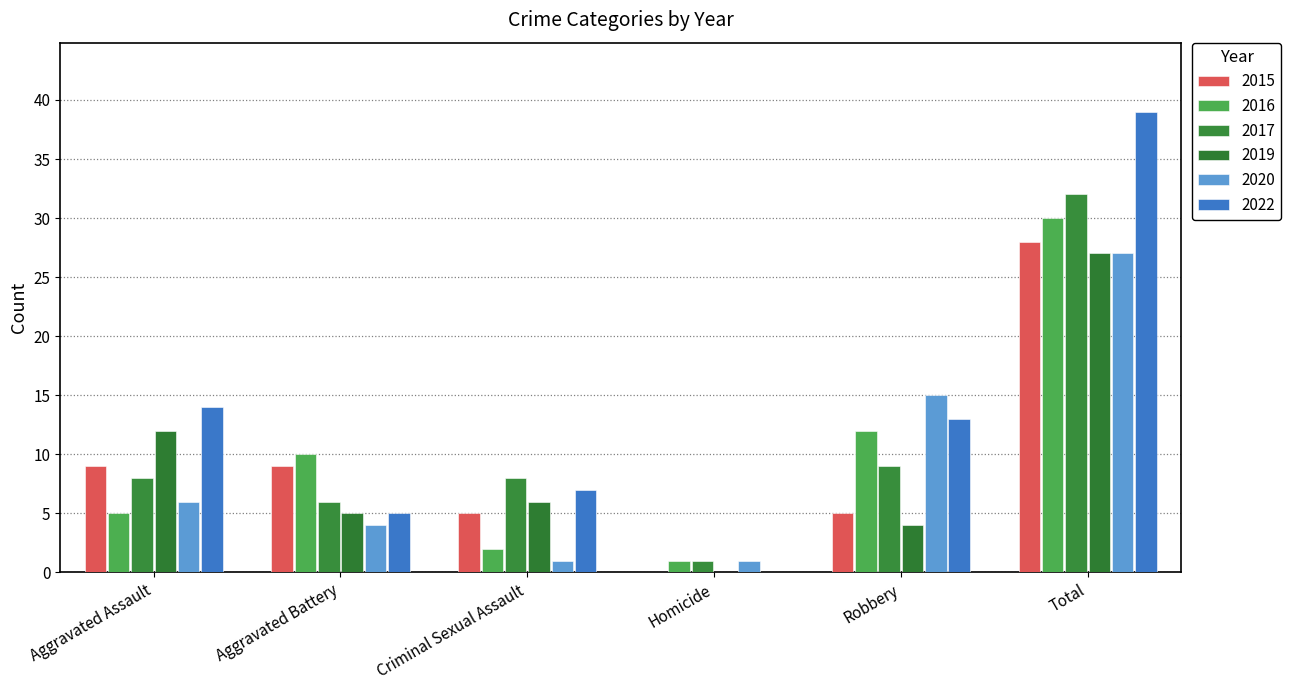

Count the number of categories in the chart.

6